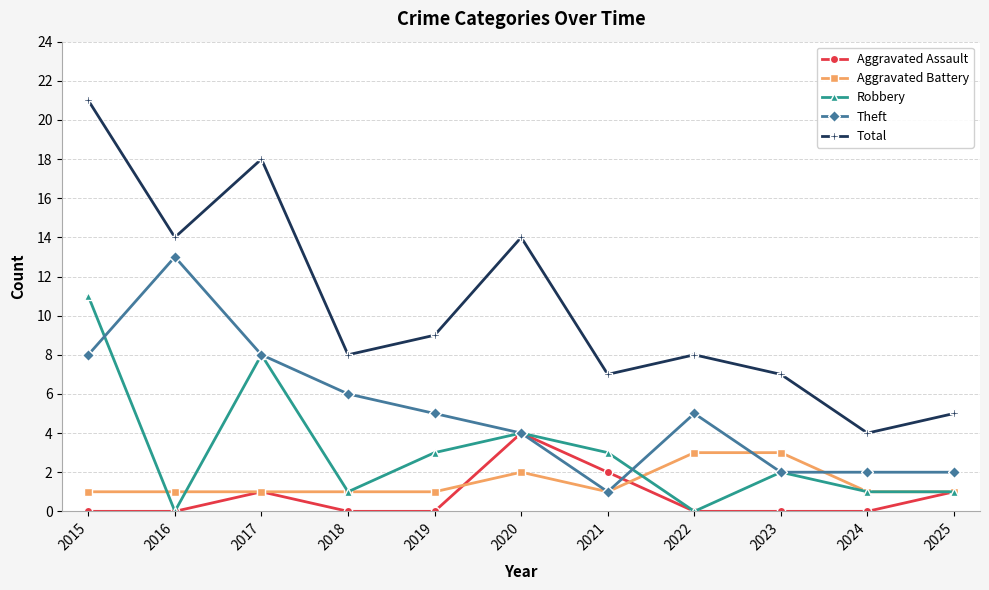

What is the greatest value displayed?

21